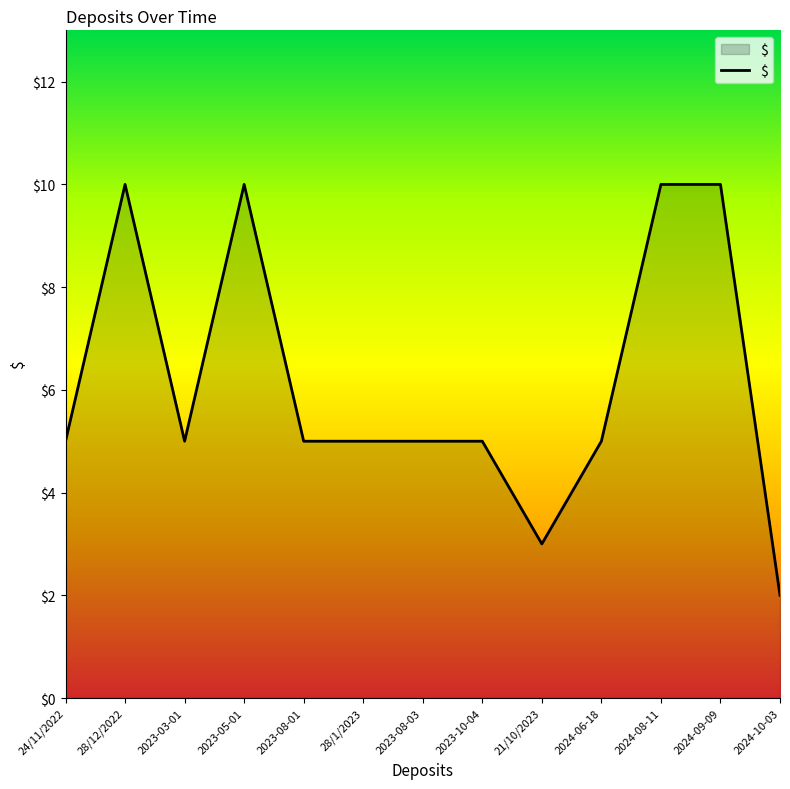

What is the greatest value displayed?

10